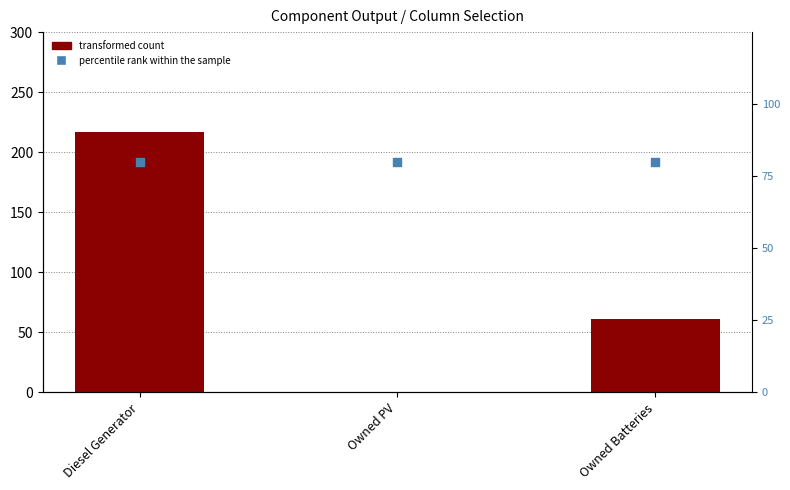

Which series contains the highest Y value?

transformed count